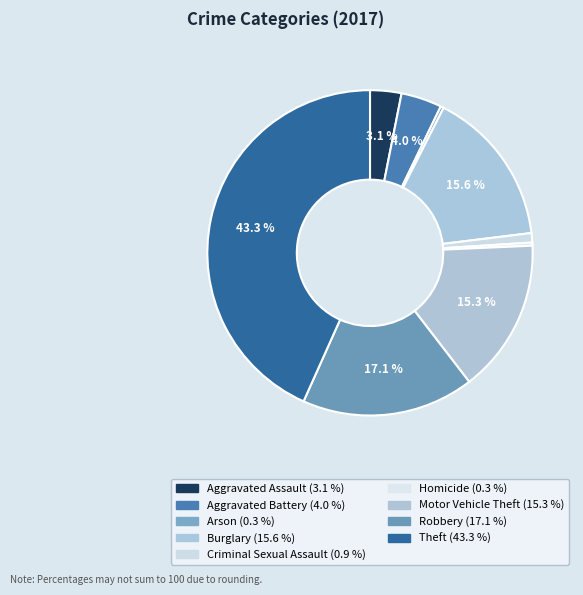

How many segments does this pie chart have?

9